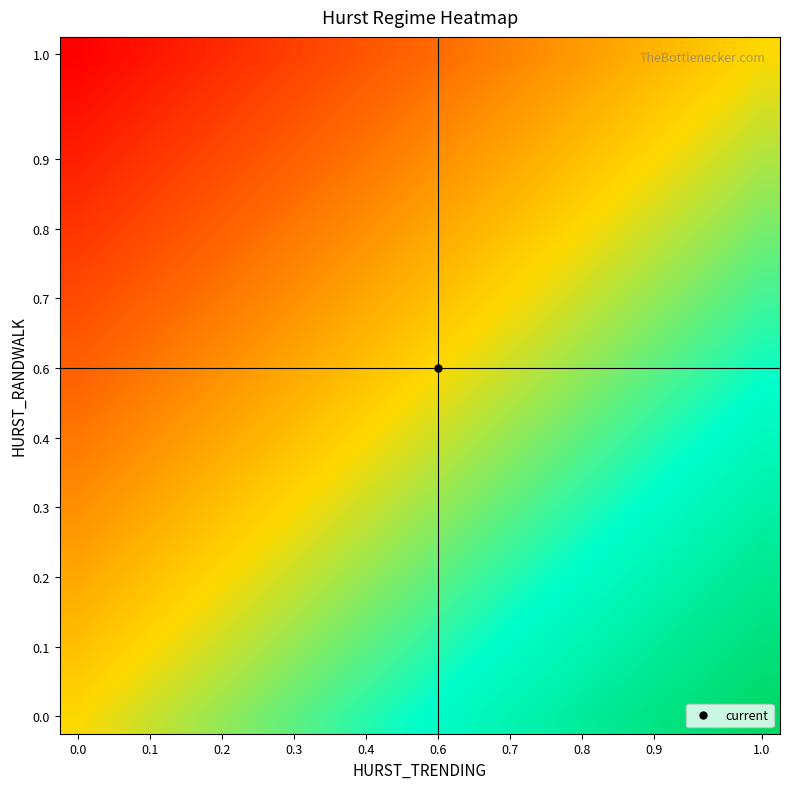

How many categories are shown in the chart?

20